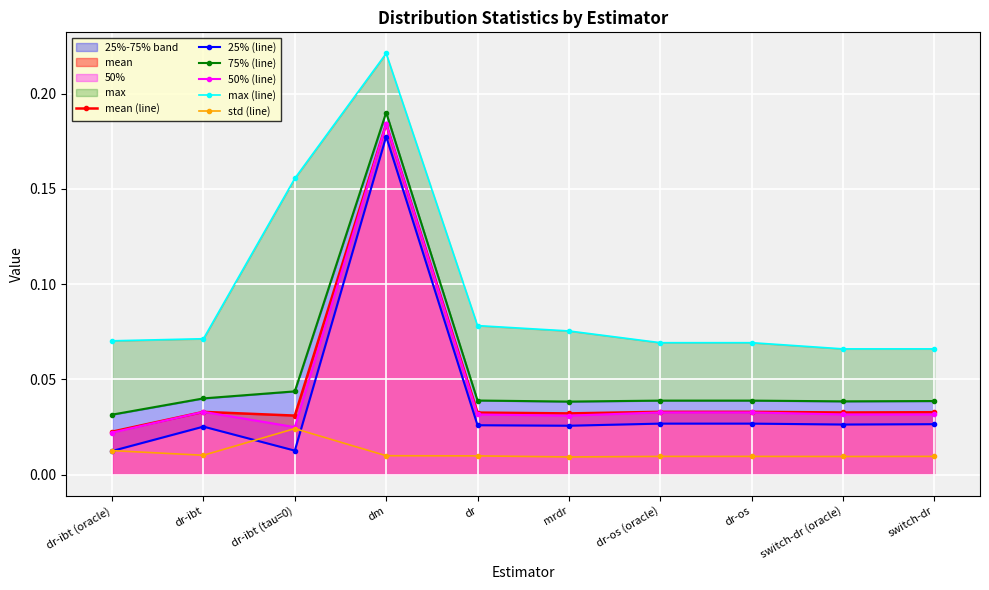

In 50% (line), how many points are higher than both neighbors (excluding endpoints)?

2